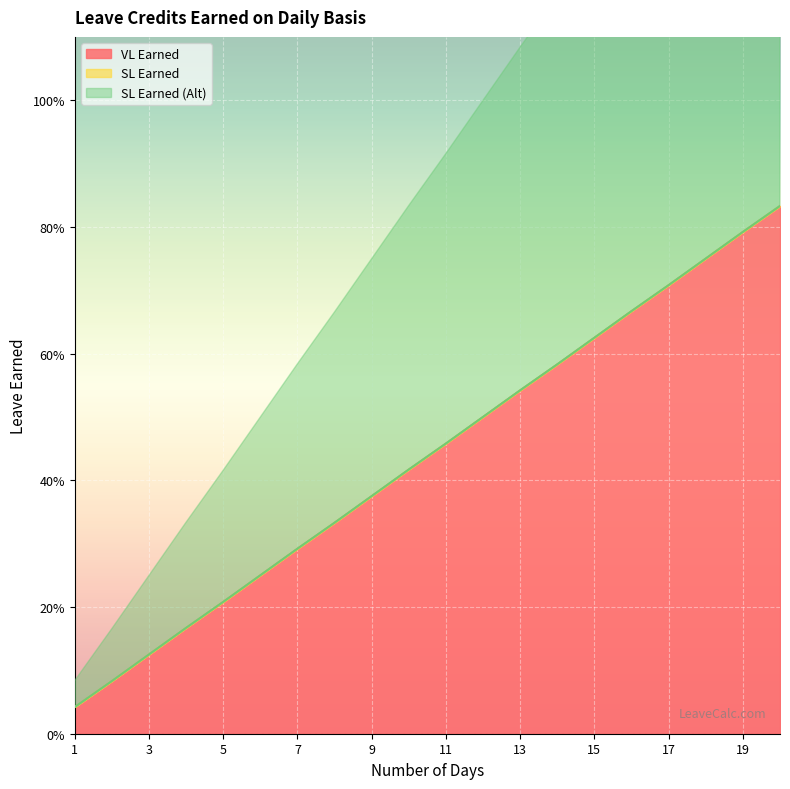

True or false: SL Earned (Alt) has a value of 0.2 at 4.

True